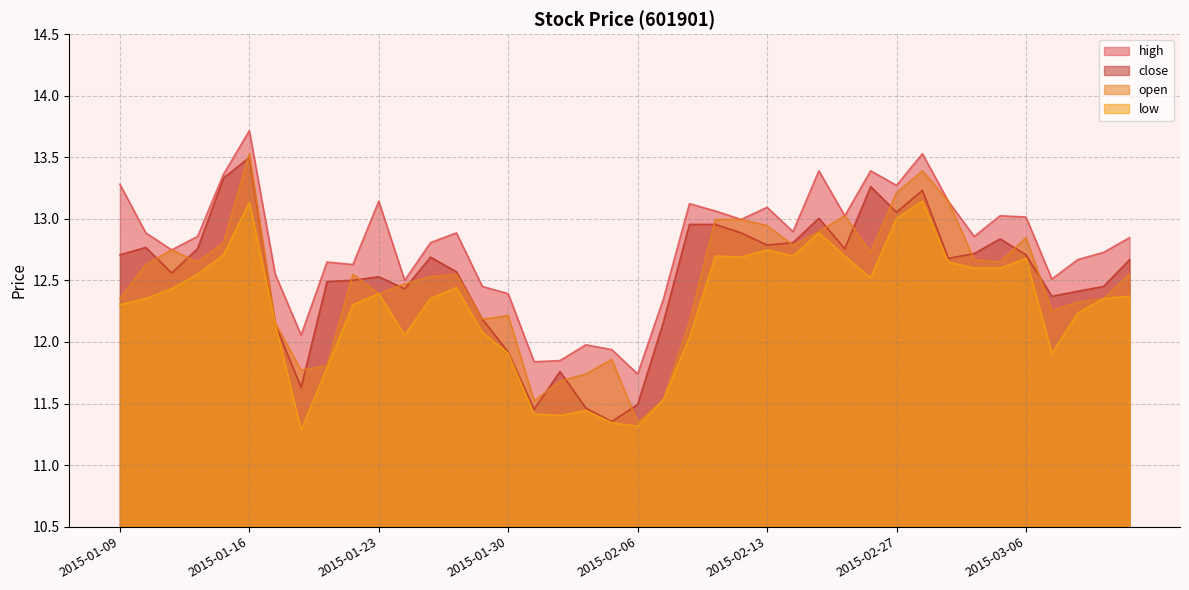

Is it true that open equals 11.7 at 2015-02-03?

True